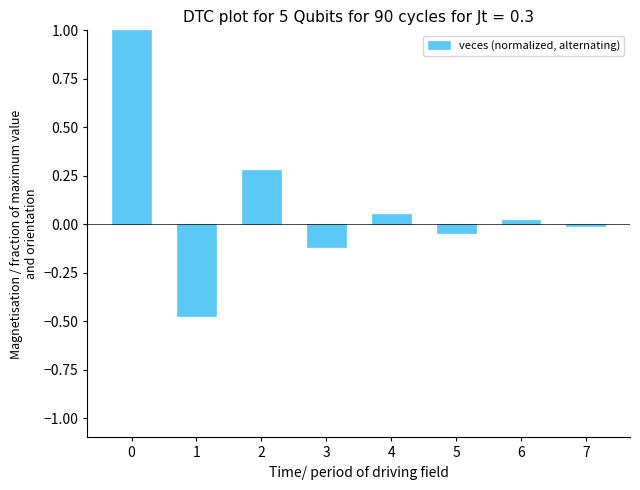

The value at 0 is 1.0. True or false?

True